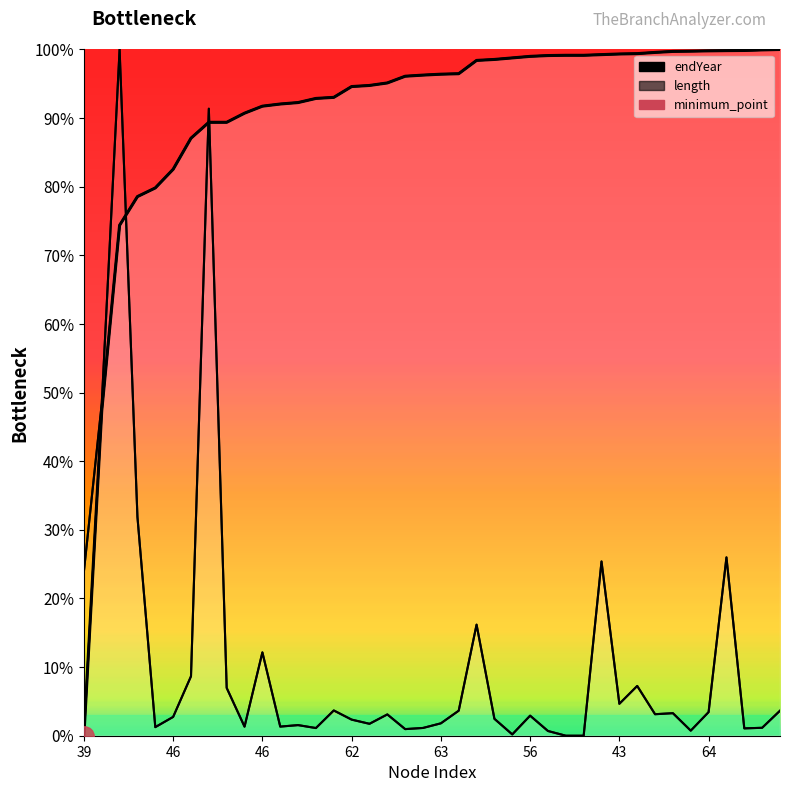

Which series ends up on top after the final intersection of length_main and endYear_main?

endYear_main